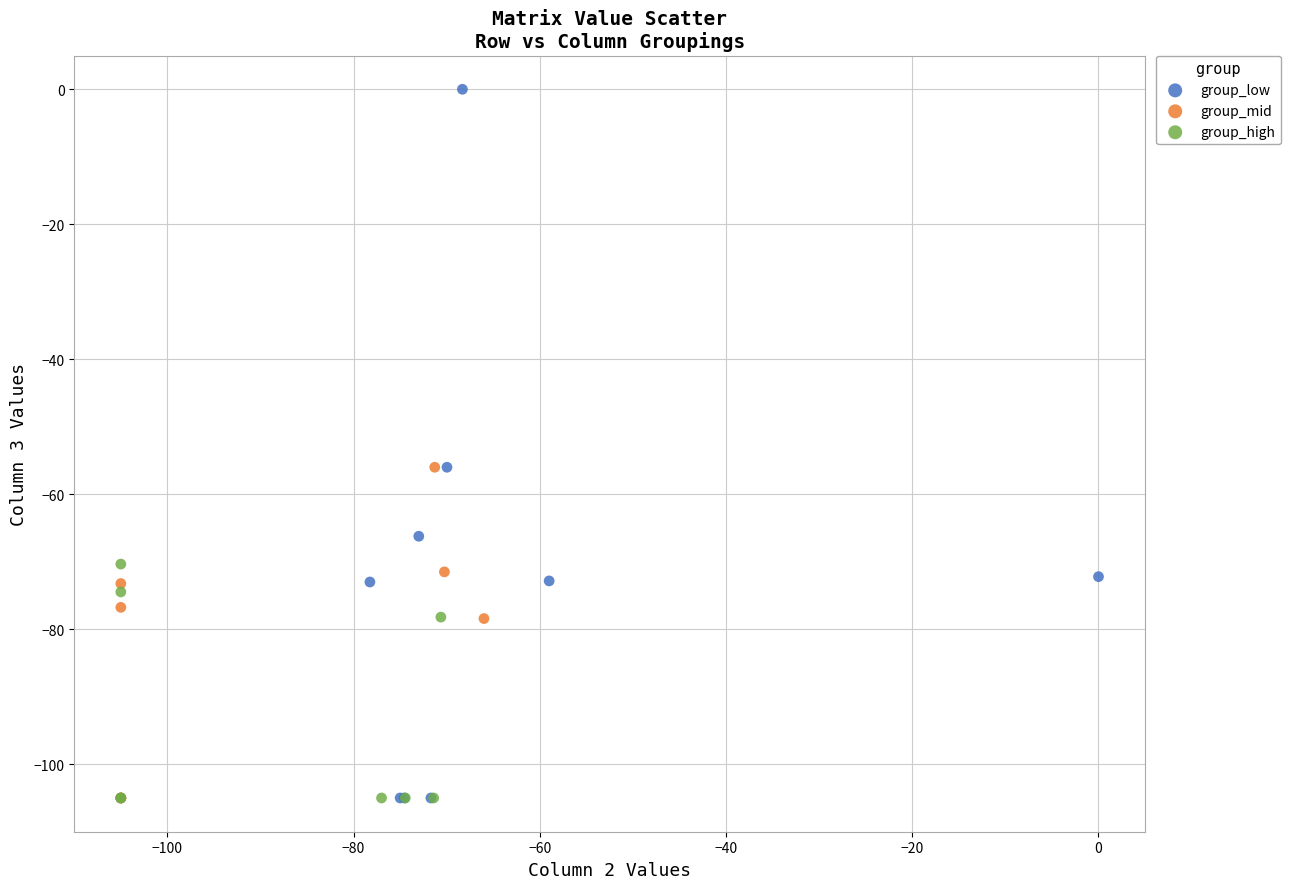

Which series reaches the maximum Y coordinate?

group_low